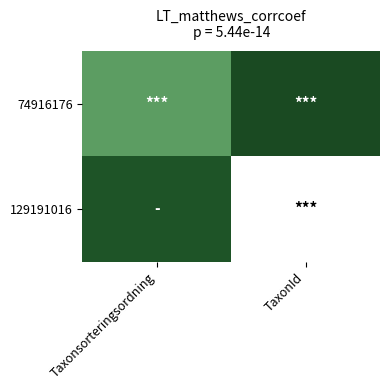

What is the difference between the highest and lowest values at Taxonsorteringsordning?

0.4